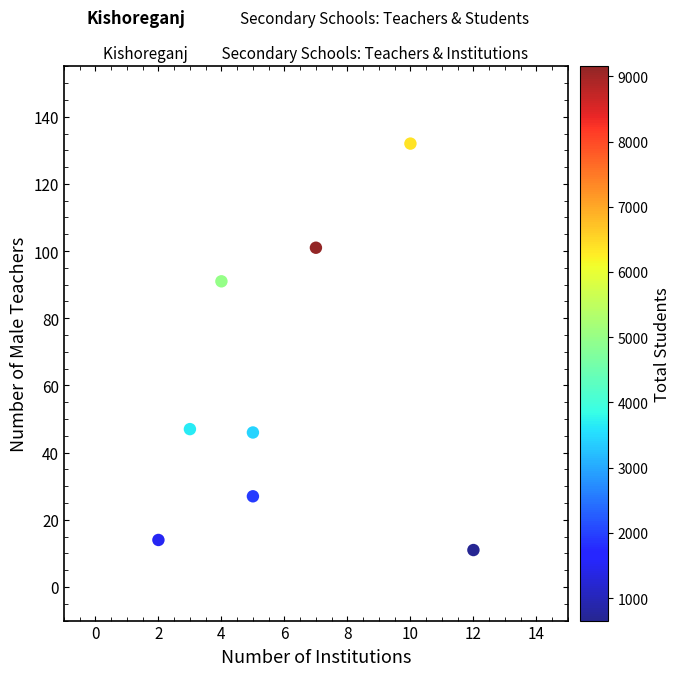

What Y value in the scatter plot is closest to 71?

91